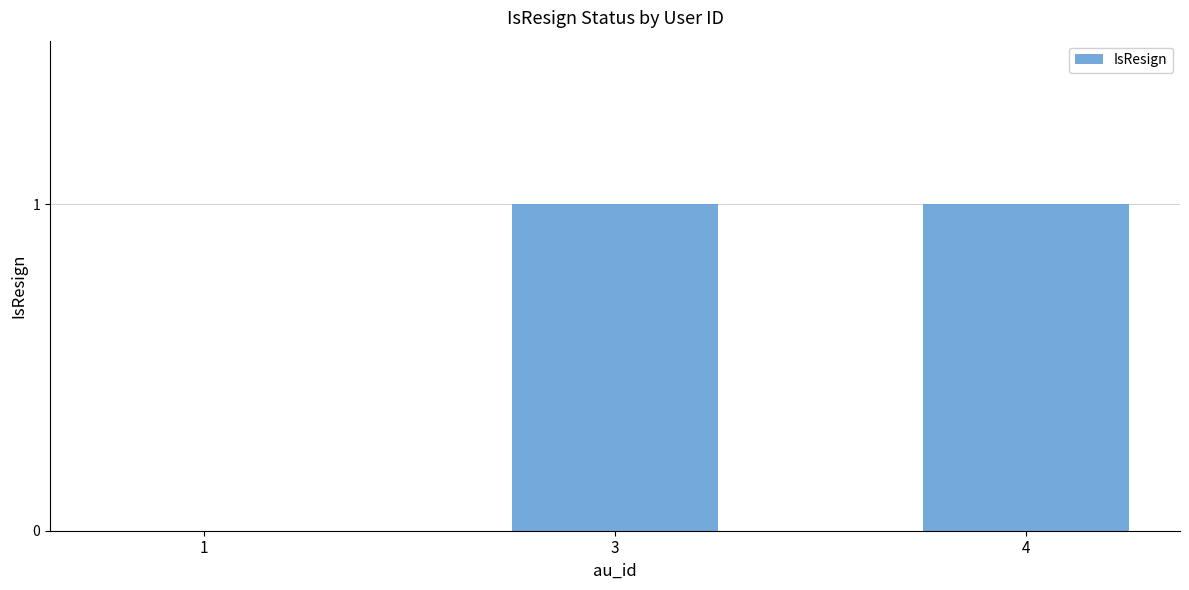

The value at 4 is 1. True or false?

True